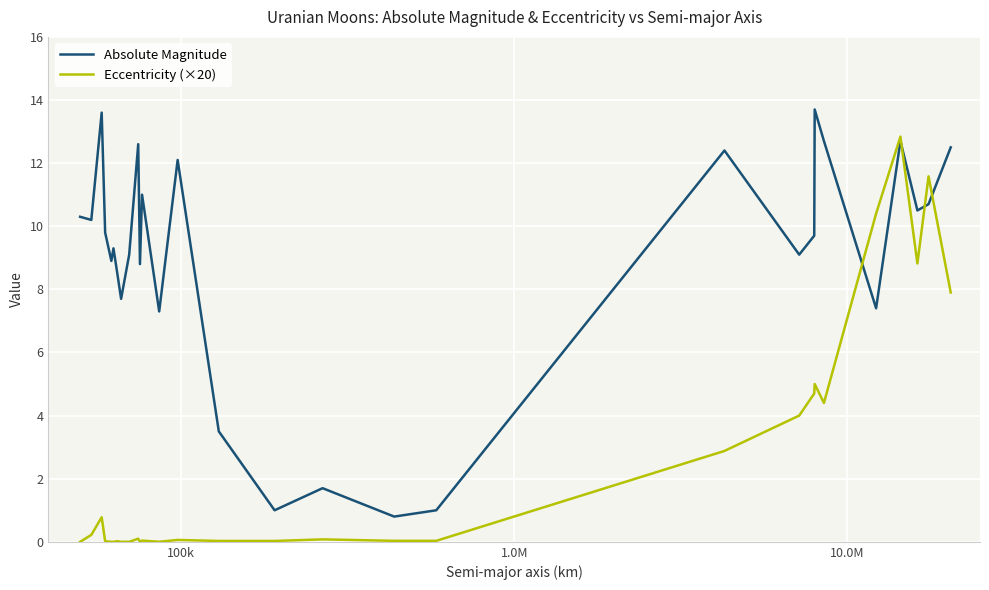

Rank the series by their average value, from highest to lowest.

Absolute Magnitude, Eccentricity (×20)